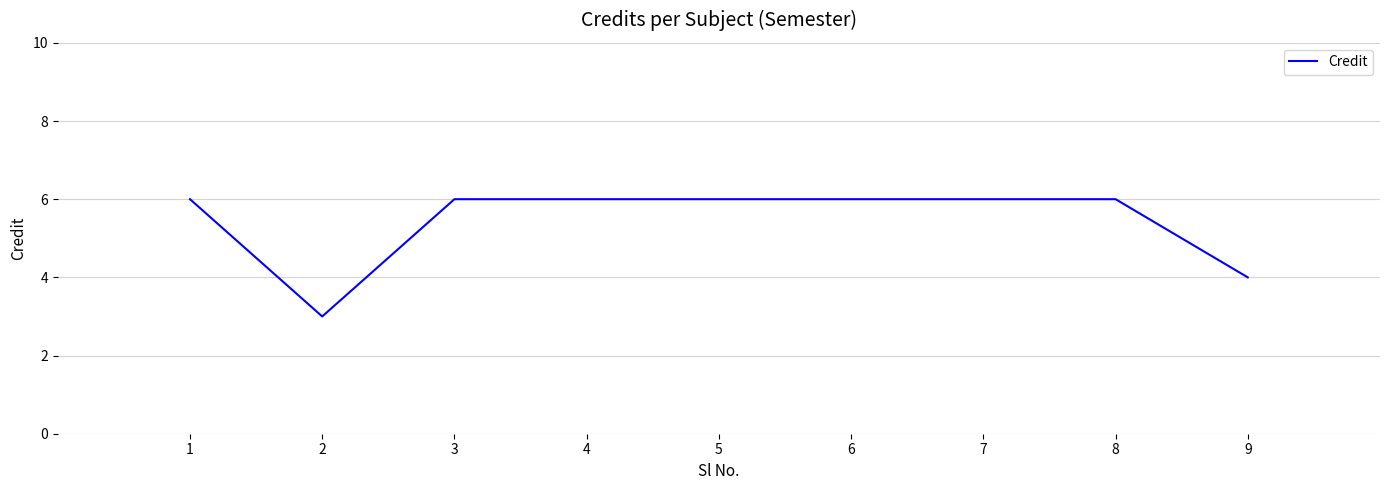

What is the difference between the maximum and minimum values?

3